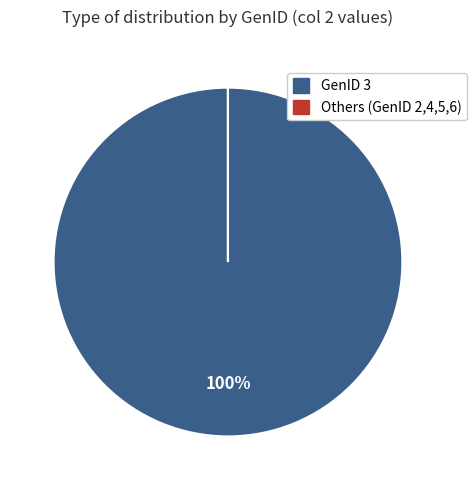

Is there any slice that represents more than half of the pie?

Yes